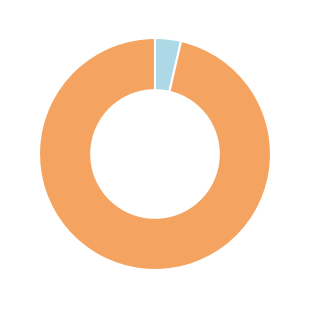

Count the number of slices in the pie.

2